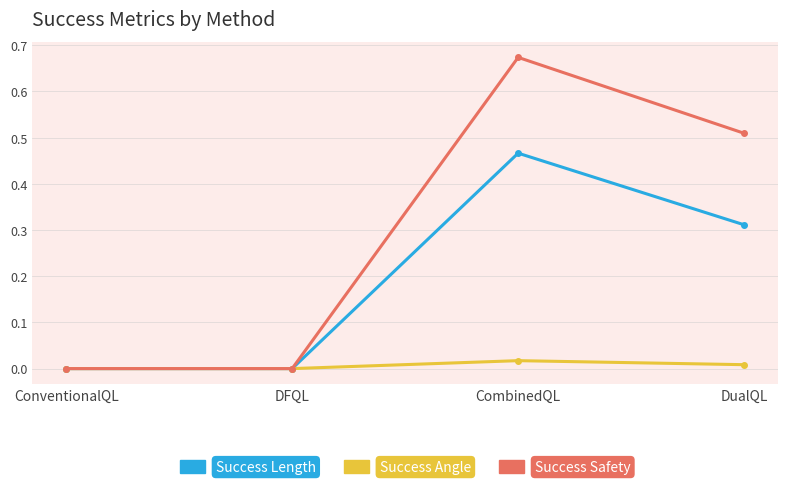

The Success Safety series shows -0.3 at ConventionalQL. True or false?

False